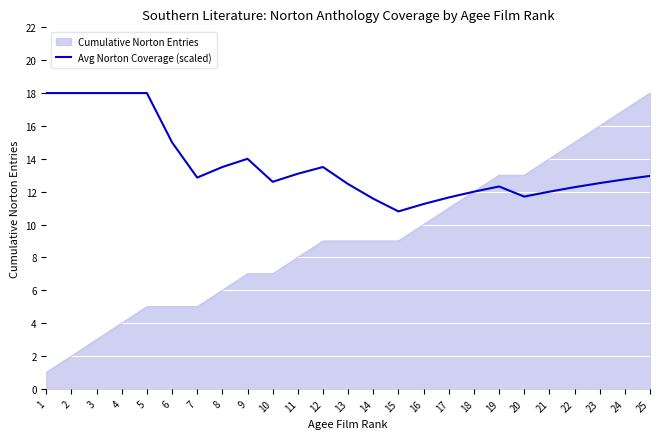

Rank the series by their average value, from lowest to highest.

Cumulative Norton Entries, Avg Norton Coverage (scaled)